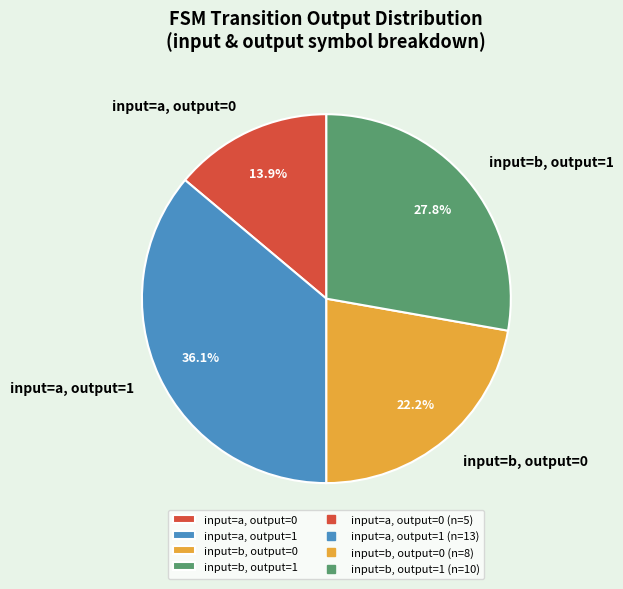

Count the number of slices in the pie.

4